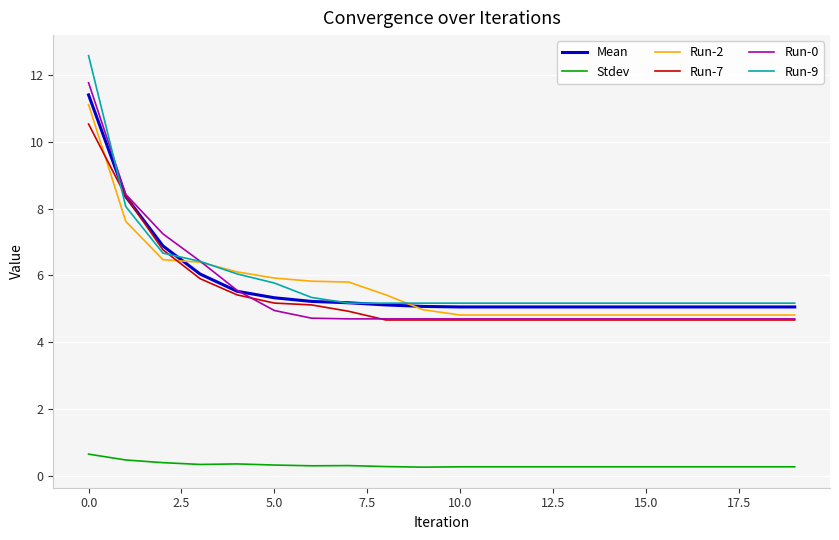

Which series has the largest range (max minus min)?

Run-9